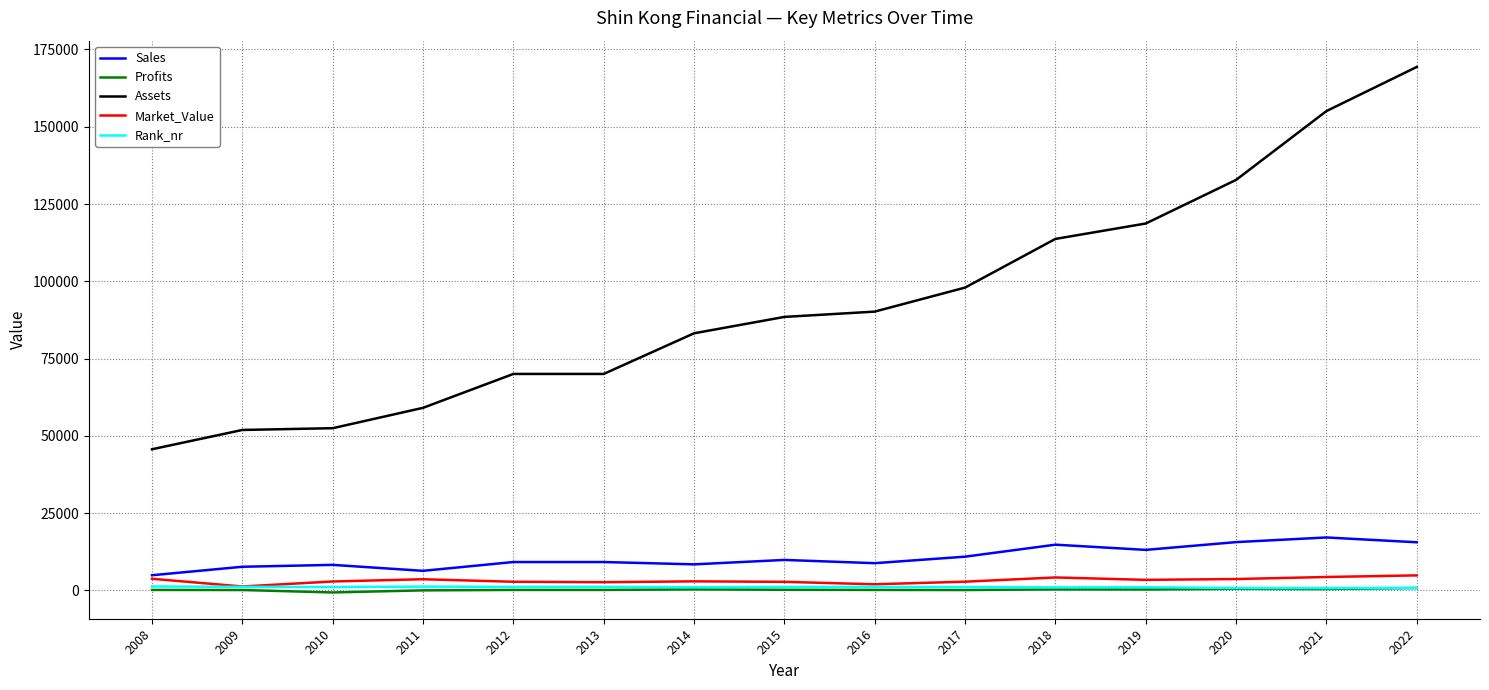

What is the lowest value of the Sales series?

4930.0